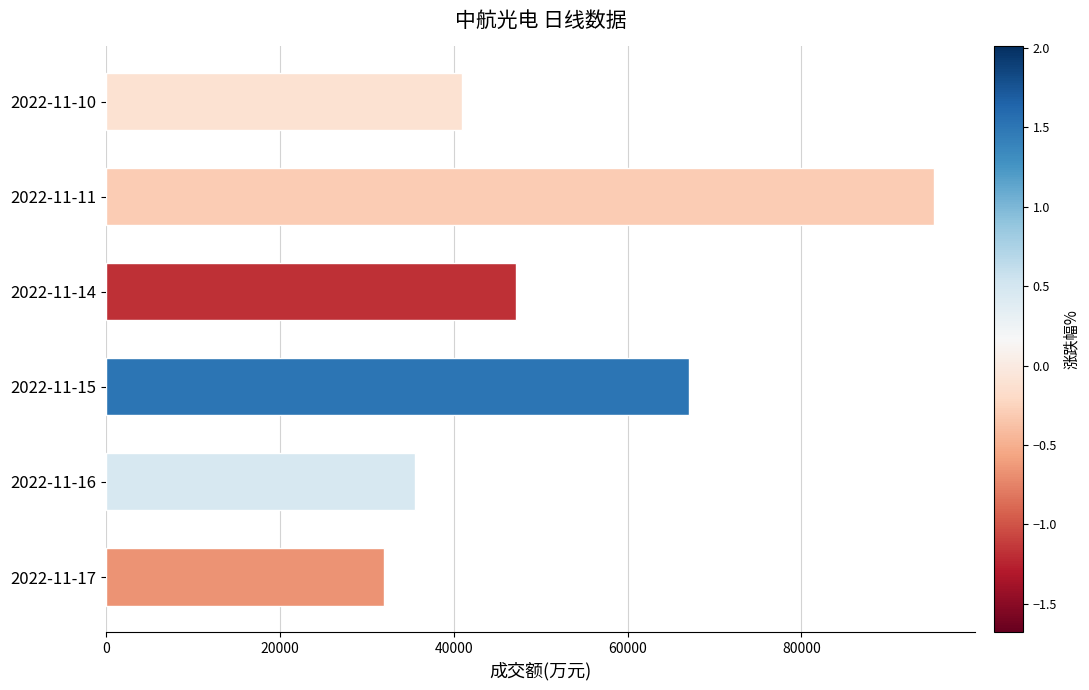

Reading bottom to top, what are all the values shown in this chart?

2022-11-17=31970	2022-11-16=35585	2022-11-15=67089	2022-11-14=47220	2022-11-11=95208	2022-11-10=40939